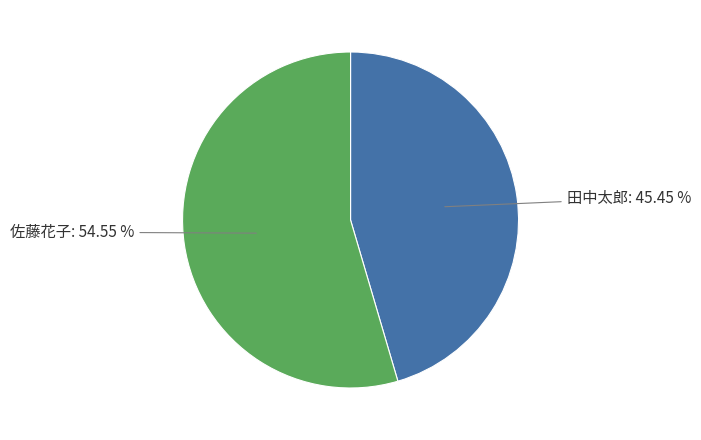

To the nearest percent, what is the average slice percentage?

50%